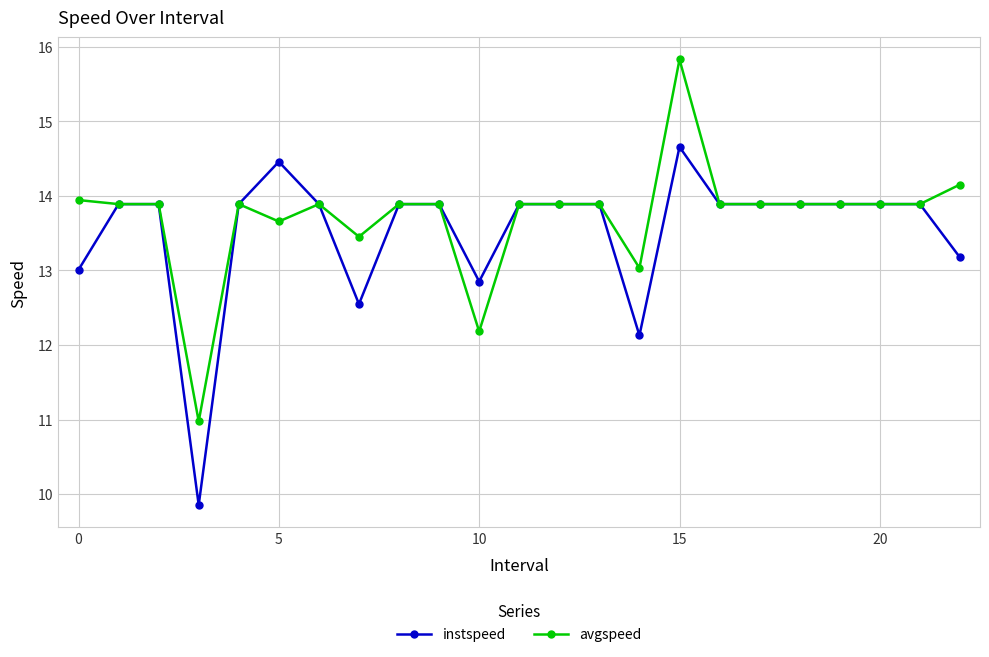

What is the lowest value of the avgspeed series?

11.0